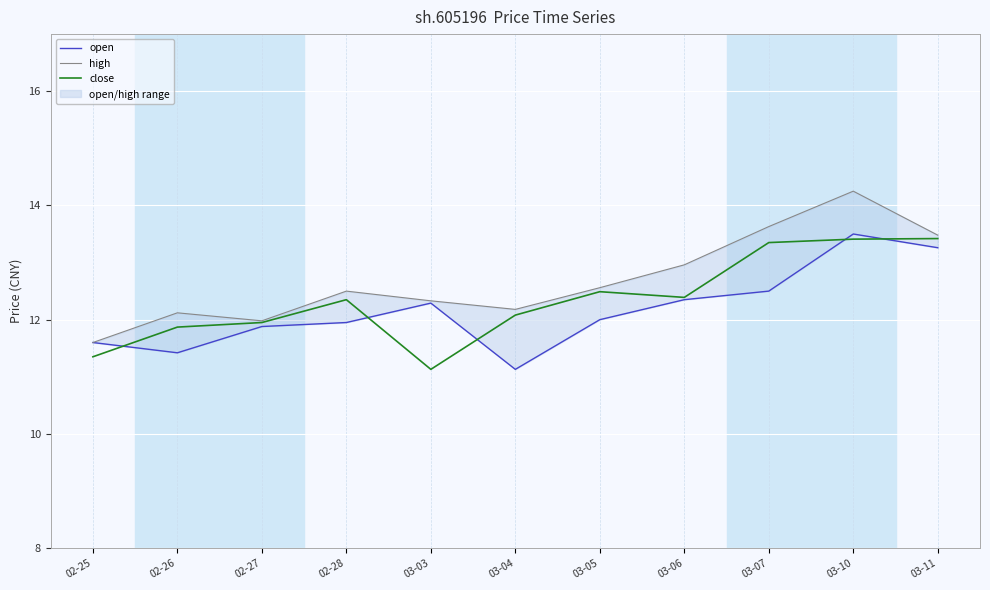

How many lines are shown in the chart?

3